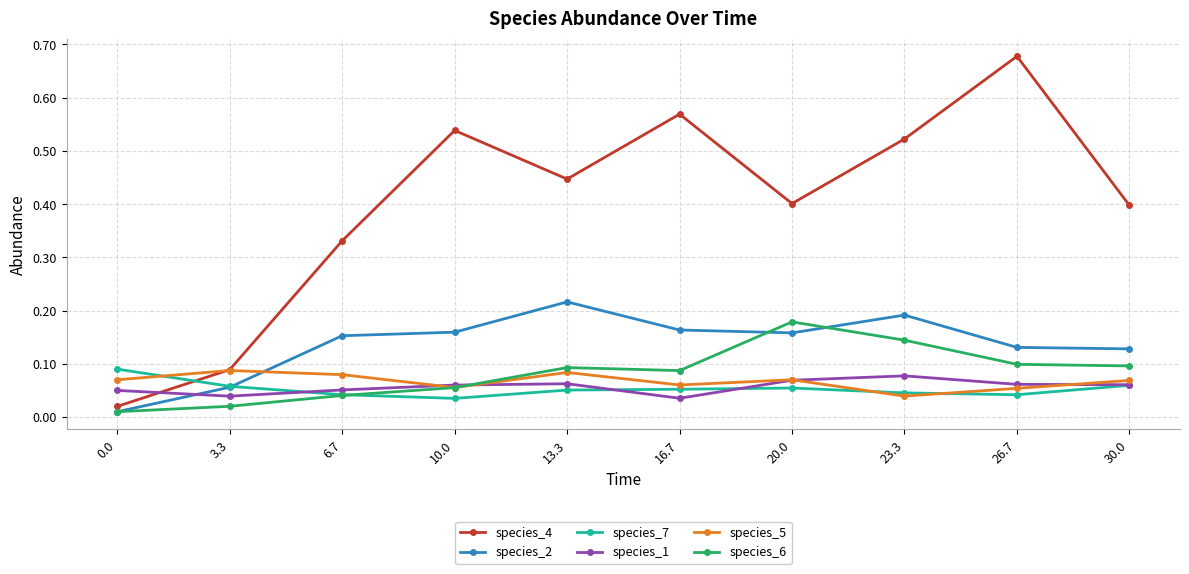

Which label corresponds to the largest value in the chart?

26.7